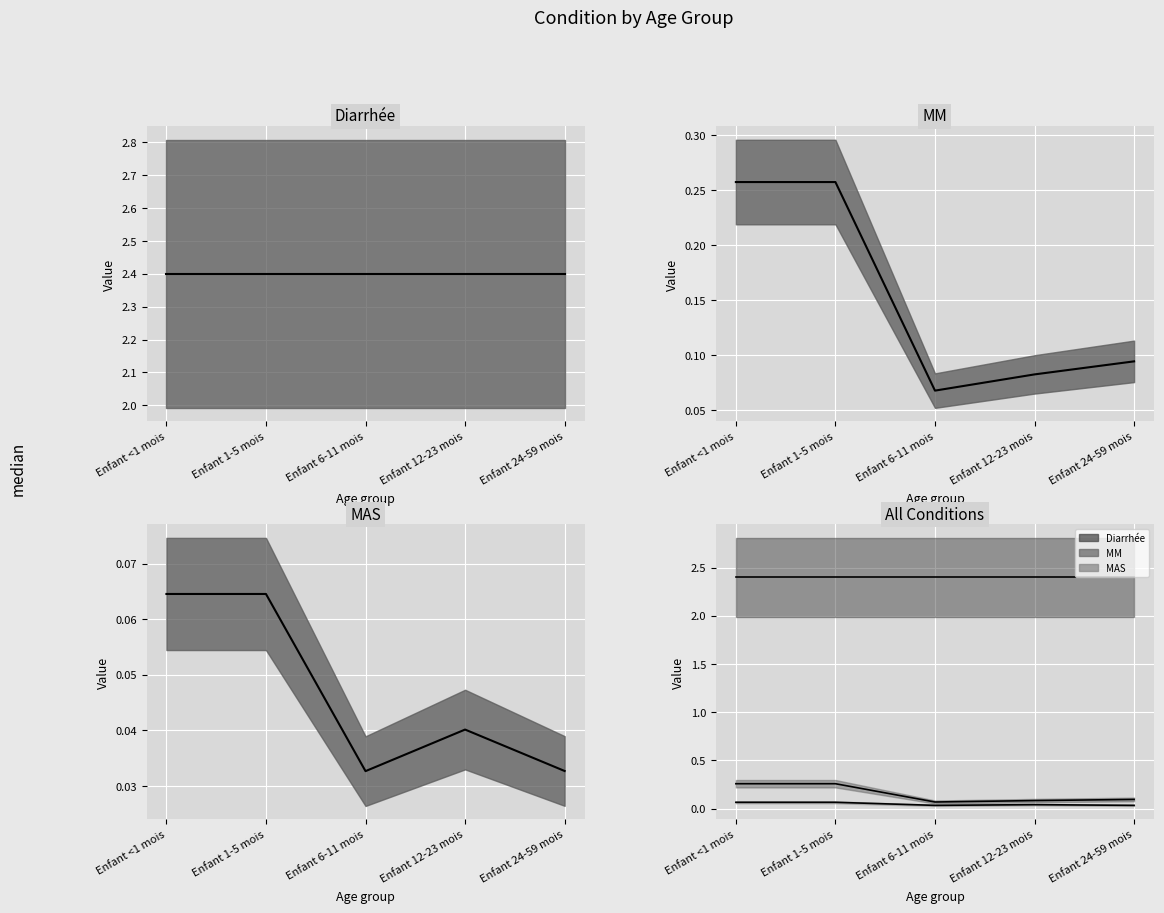

What value does the Diarrhée median series have at Enfant 6-11 mois?

2.4